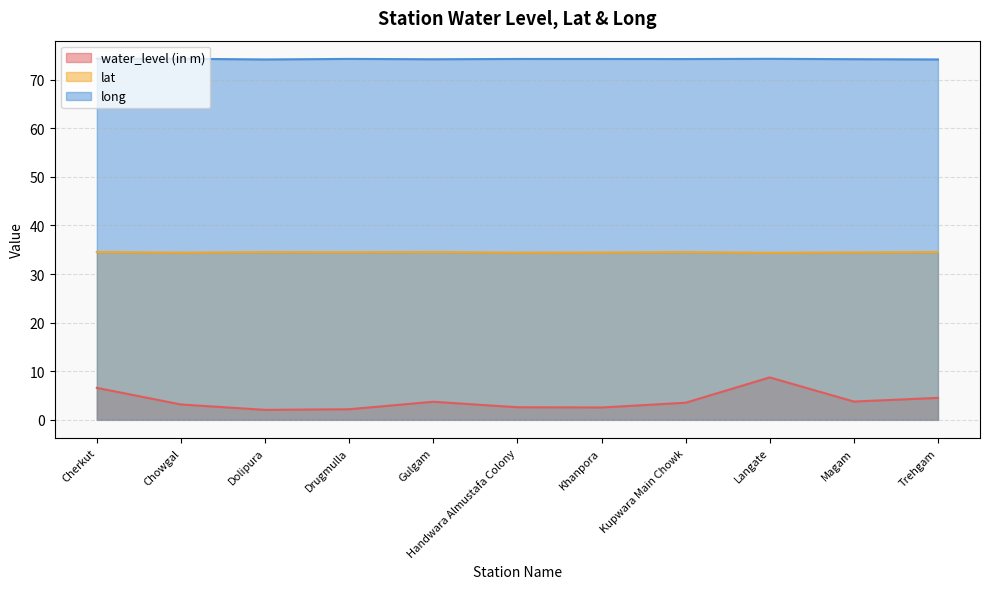

True or false: long and lat cross at least once.

False